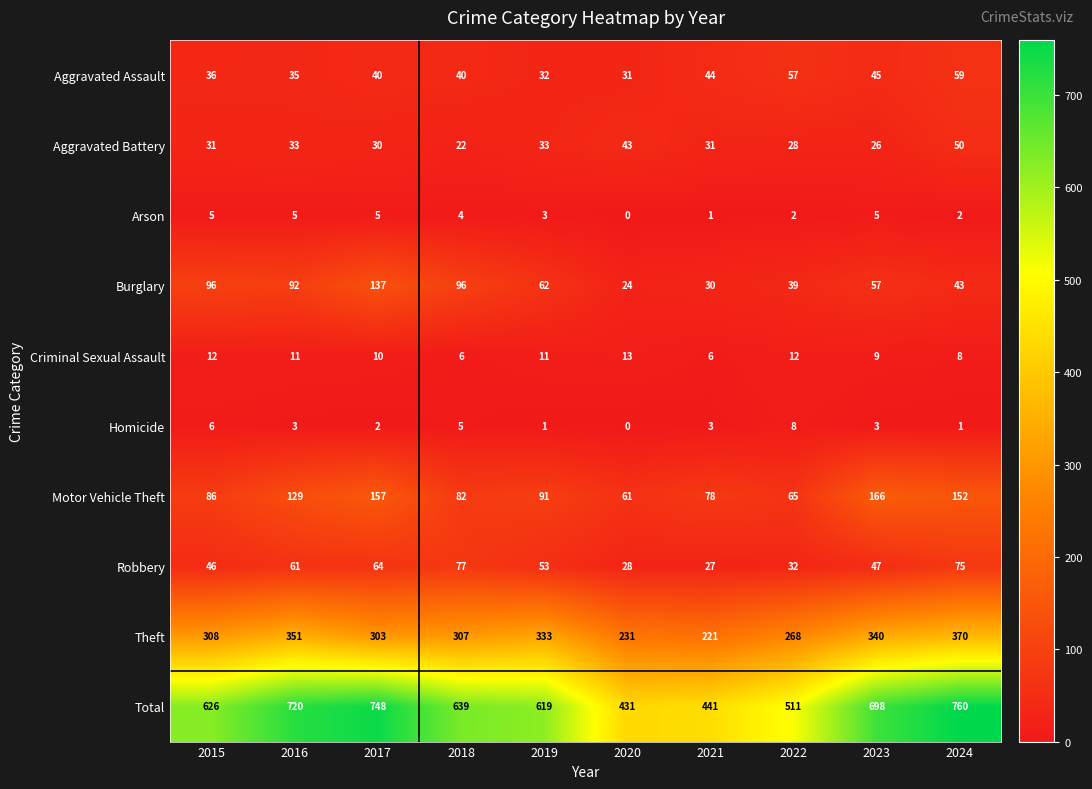

What is the sum of all Total values?

6193